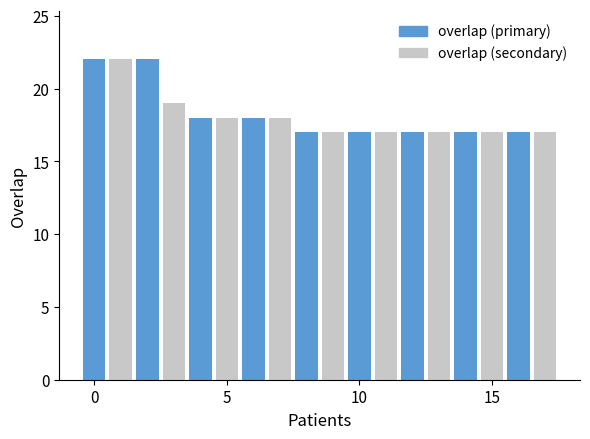

How many bars are there in total?

18